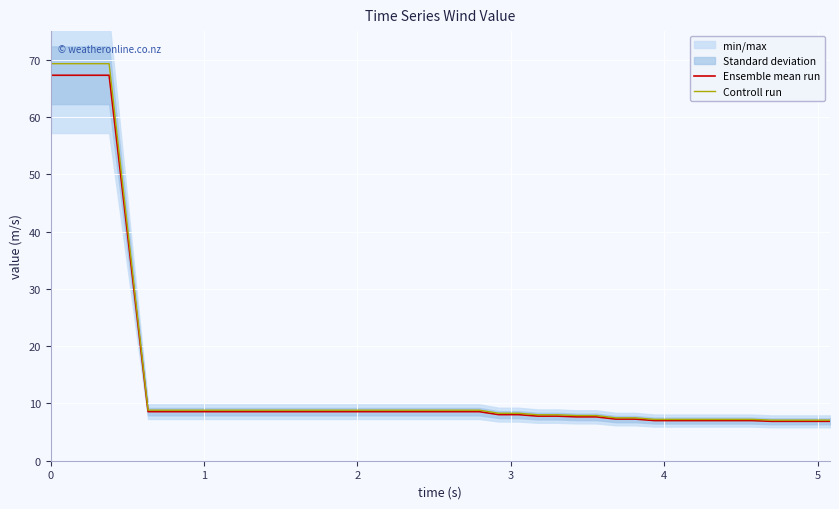

What is the value of the Controll run point at the 9th from the left?

8.8